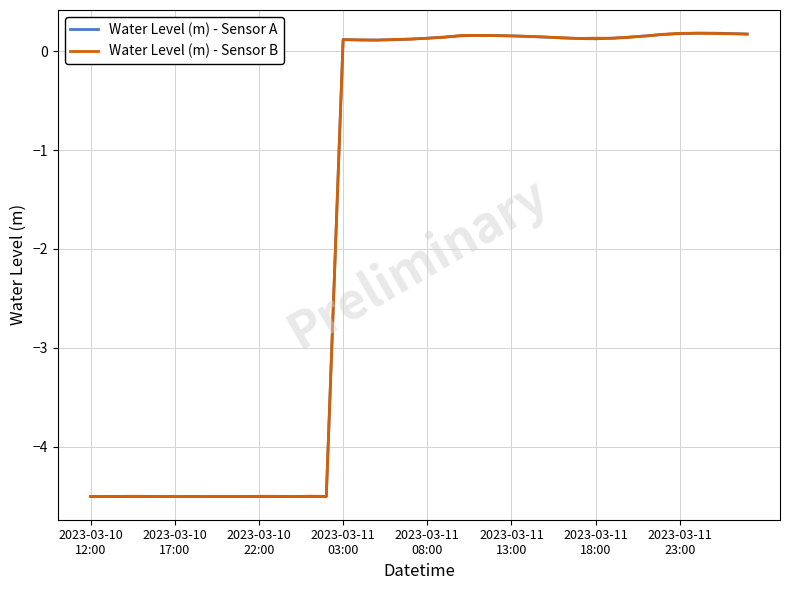

What is the sum of all Water Level (m) - Sensor A values?

-63.9